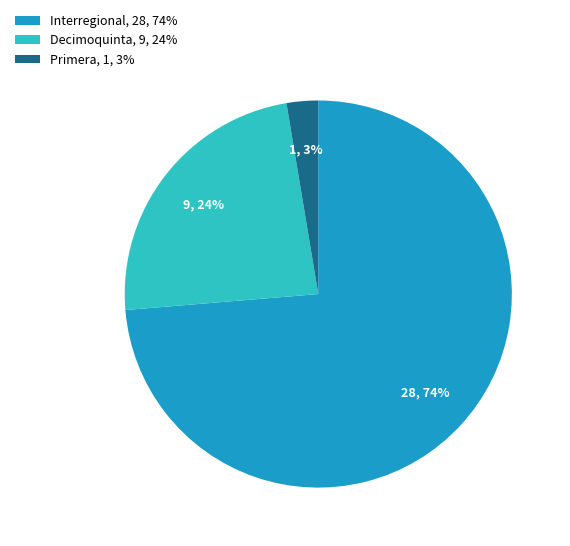

To the nearest percent, what is the difference between the Decimoquinta, 9, 24% and Interregional, 28, 74% slice percentages?

50%